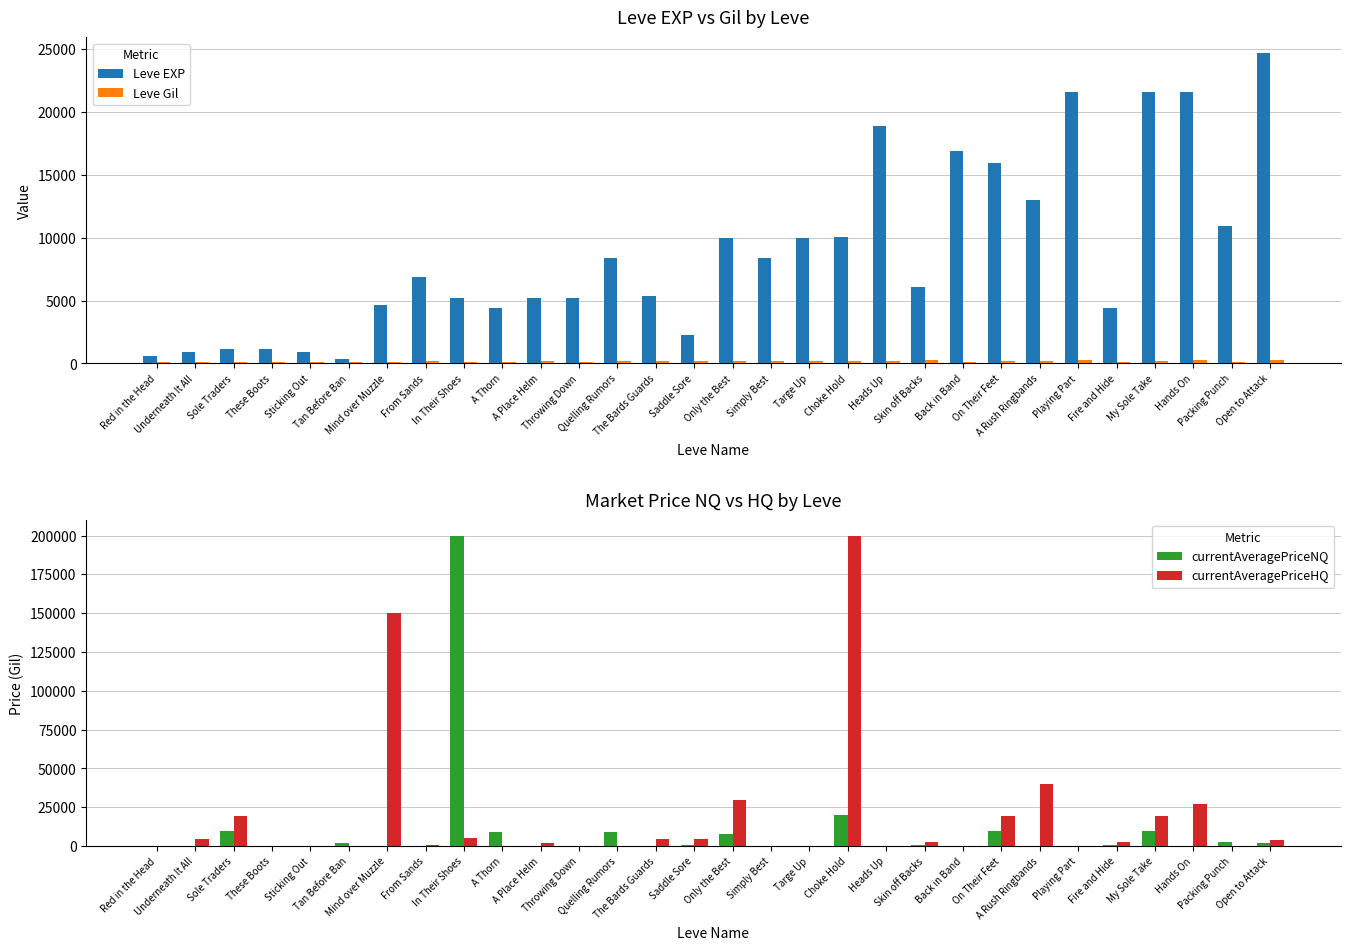

What is the sum of all Leve Gil values?

5201